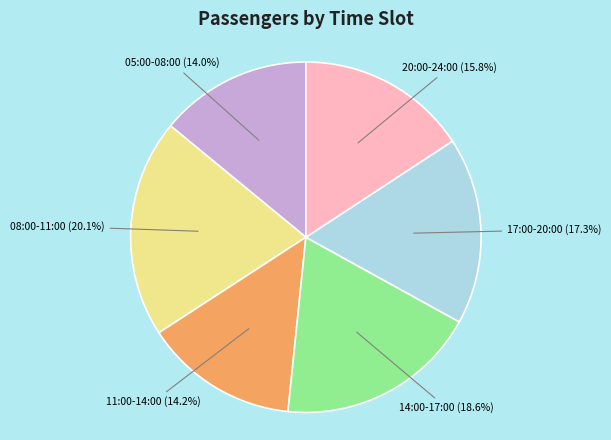

Does any single category account for the majority?

No